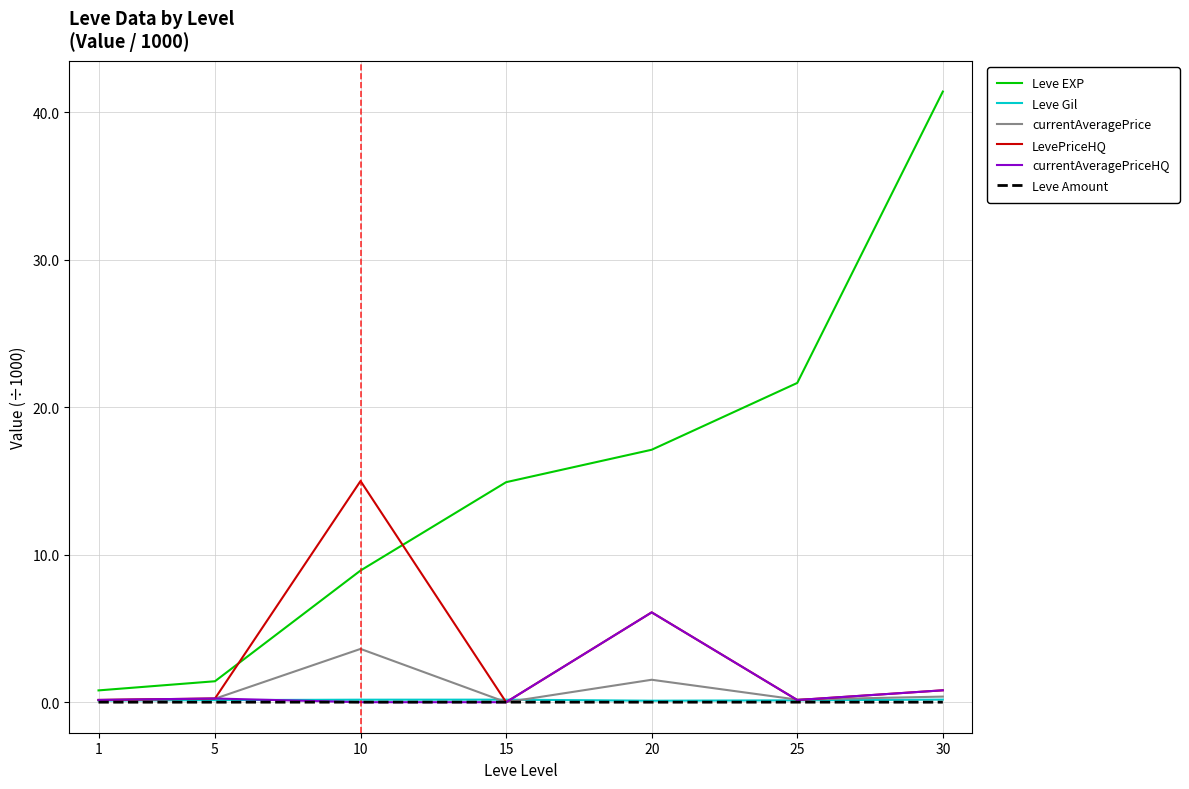

Is the value of Leve Gil at 15 greater than the value of Leve EXP at 20?

No